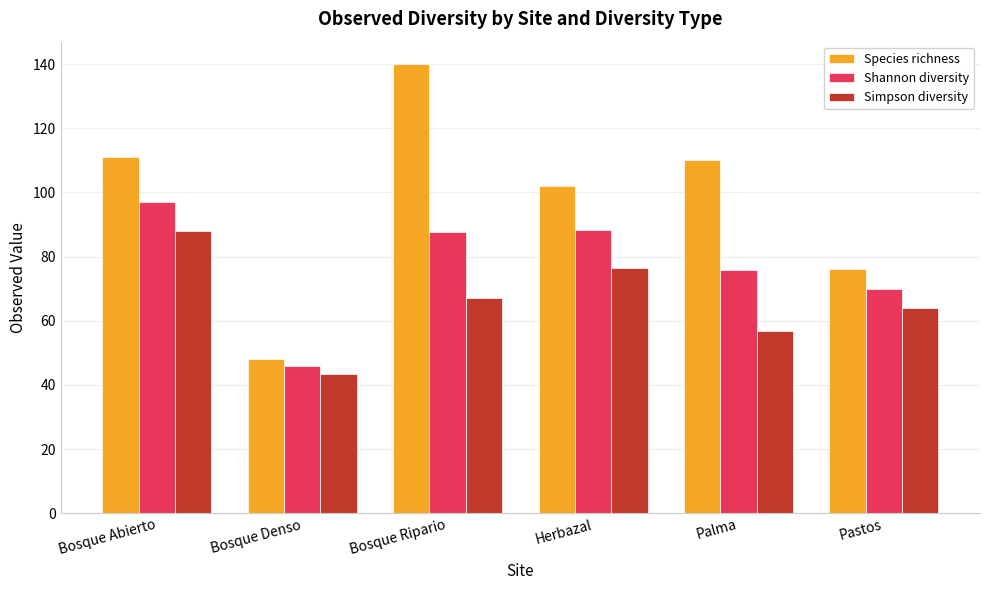

Which series has the widest spread of values?

Species richness